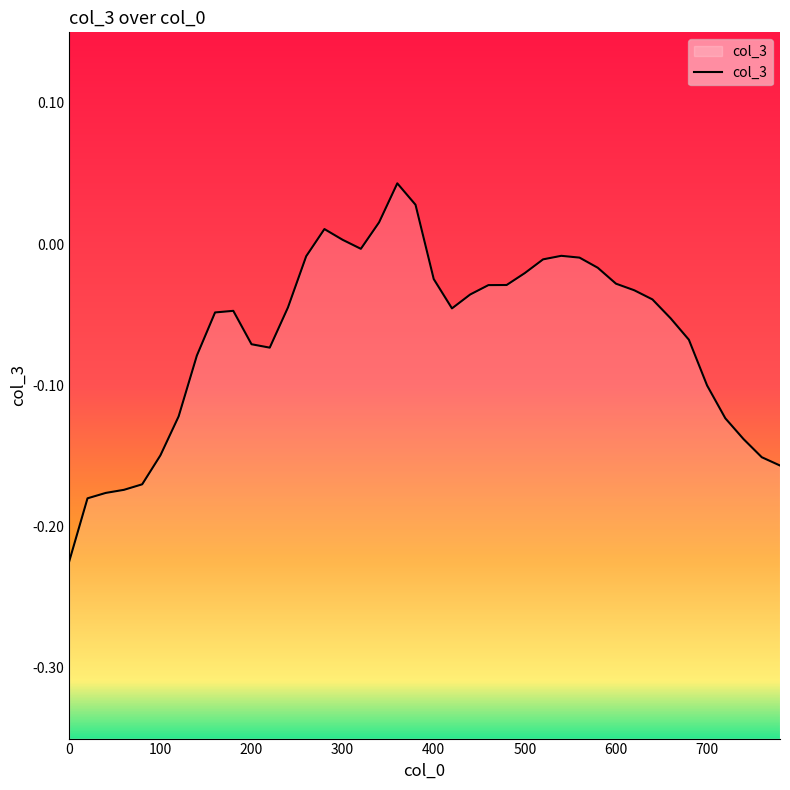

List the labels in order of value, smallest first.

0, 20, 40, 60, 80, 780, 760, 100, 740, 720, 120, 700, 140, 220, 200, 680, 660, 160, 180, 420, 240, 640, 440, 620, 460, 480, 600, 400, 500, 580, 520, 560, 260, 540, 320, 300, 280, 340, 380, 360